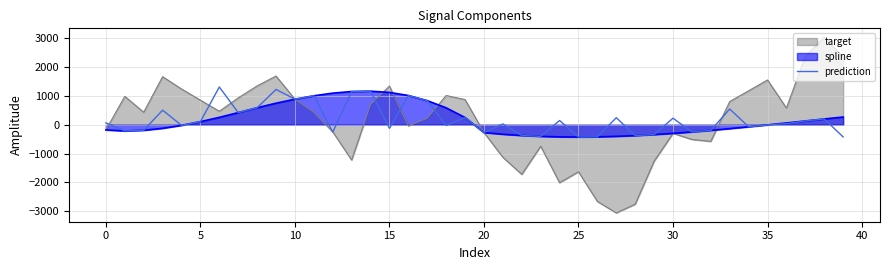

How many positive values are there?

22